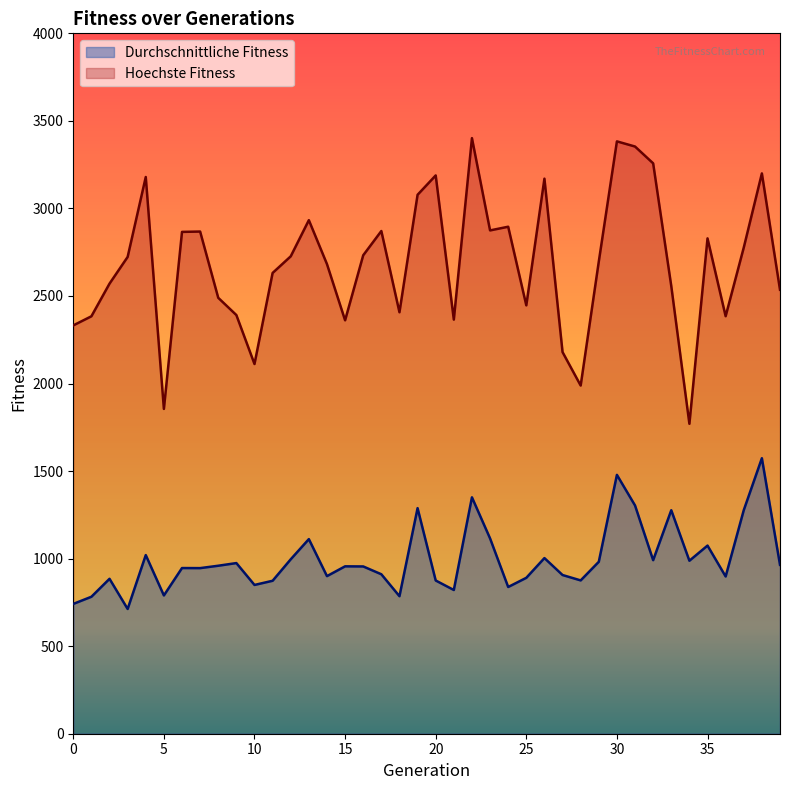

Read the Hoechste Fitness value at 11.

2631.5